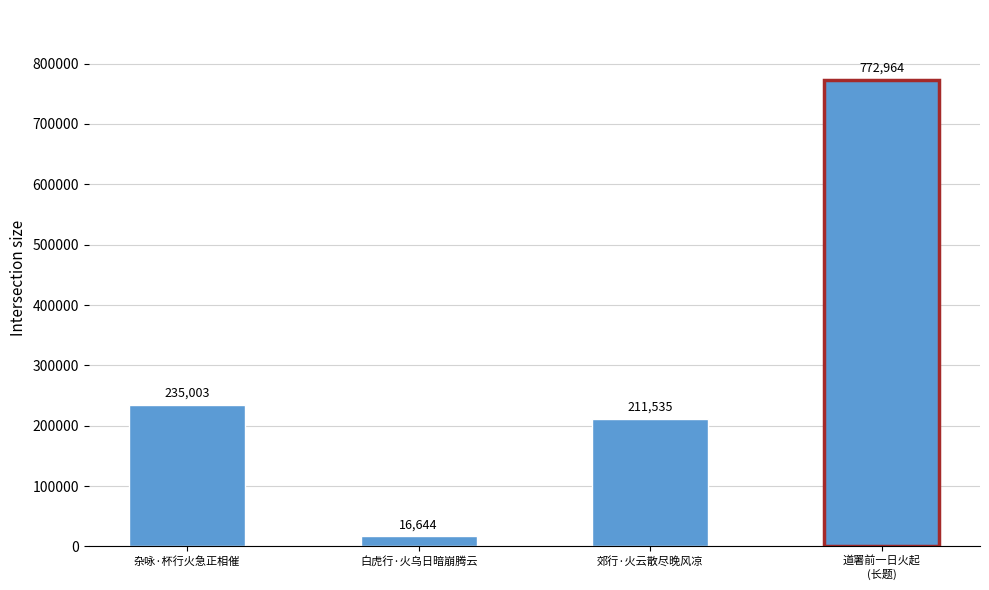

How many data points are less than 235003?

2